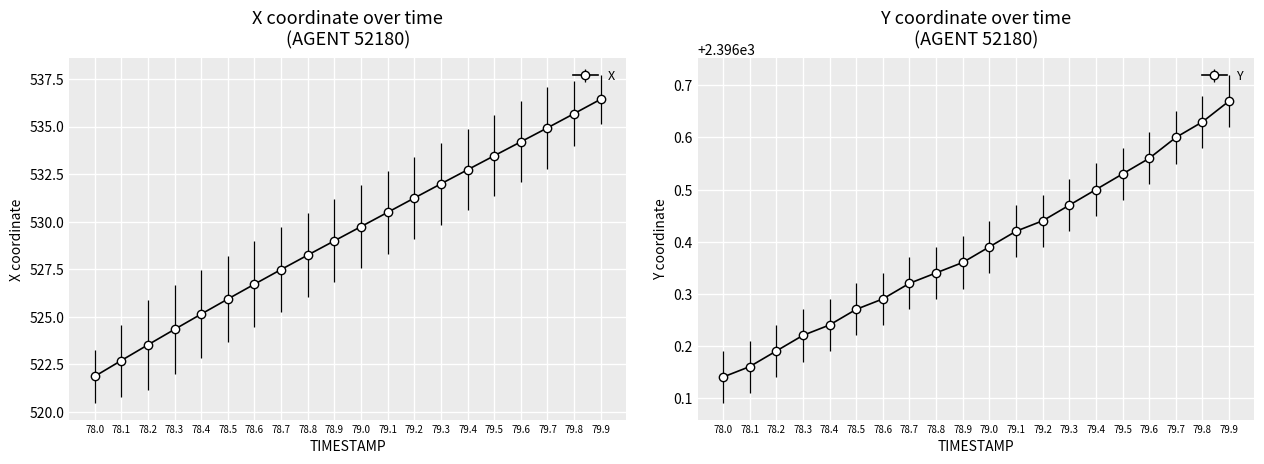

What is the greatest value displayed?

2396.7